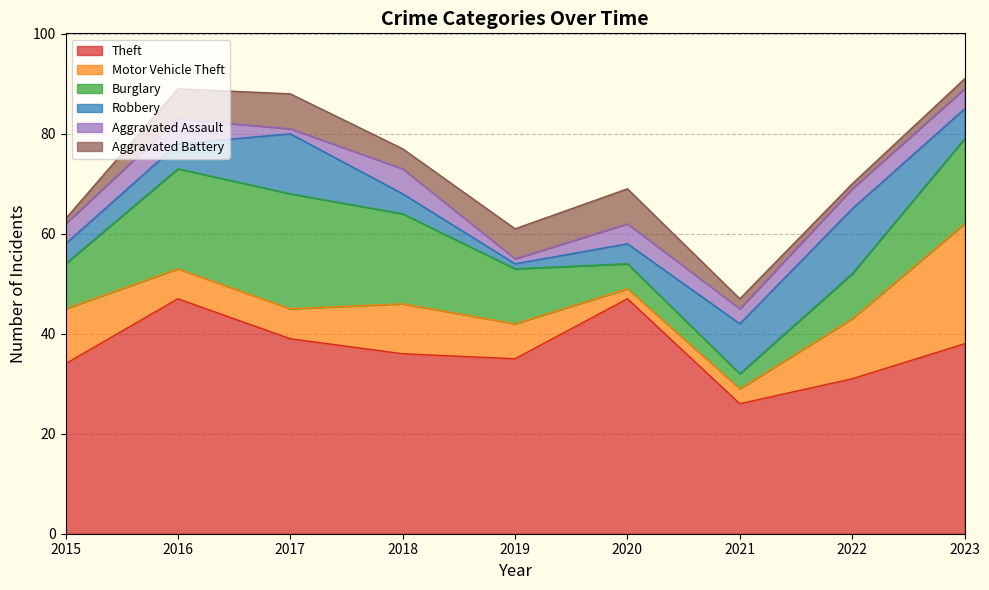

Which series changed the most between 2015 and 2022?

Robbery